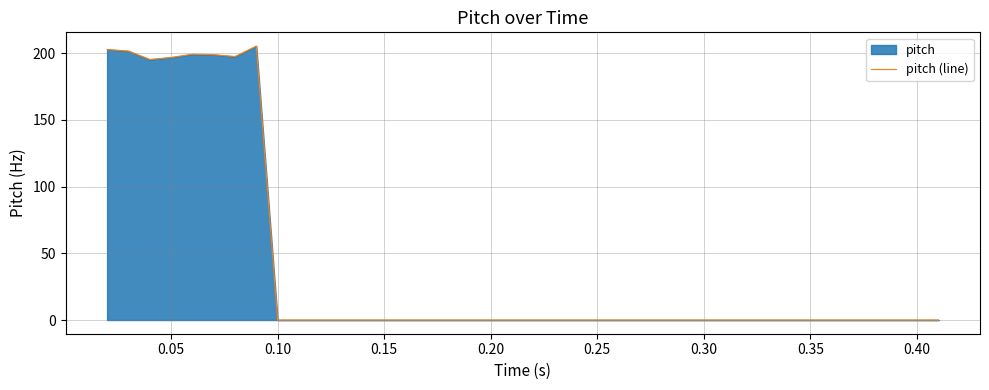

What is the greatest value displayed?

205.4